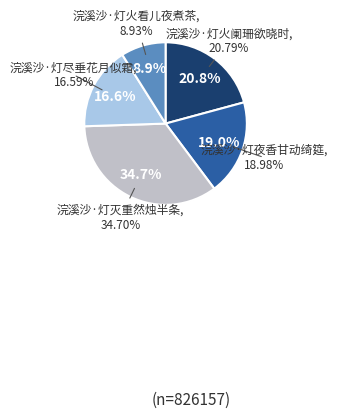

What is the smallest slice in the pie chart?

浣溪沙·灯火看儿夜煮茶